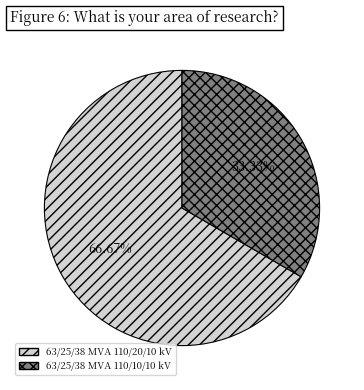

What percentage is the 63/25/38 MVA 110/10/10 kV slice, to the nearest percent?

33%